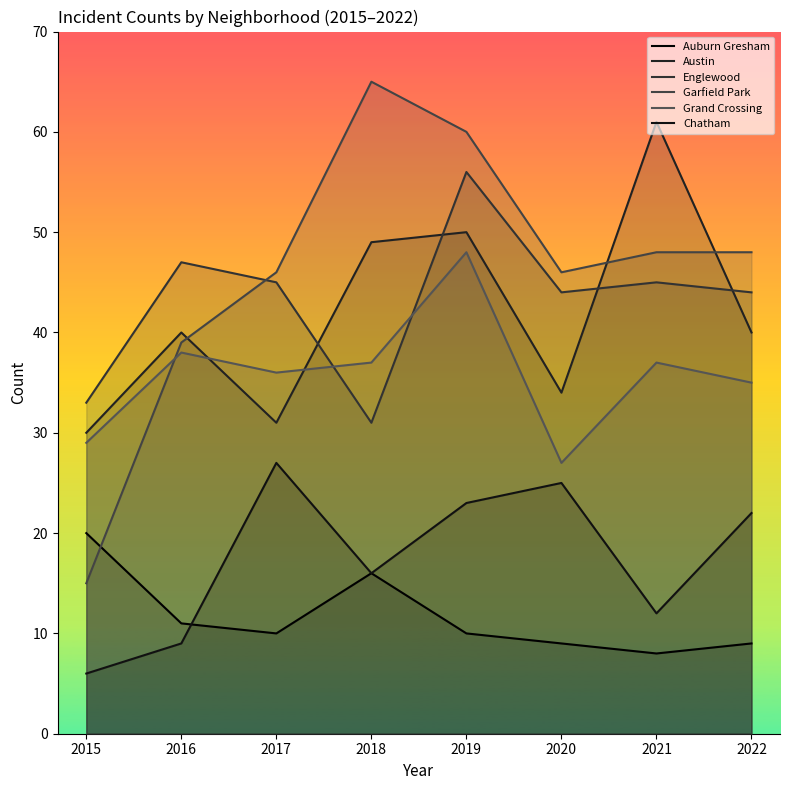

How many lines are shown in the chart?

6